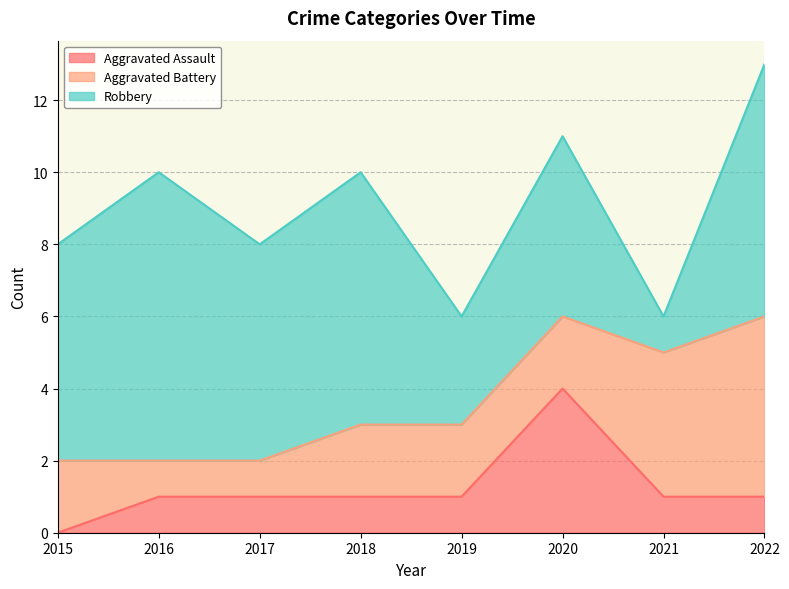

What is the difference between the maximum and second lowest values in the Robbery series?

5